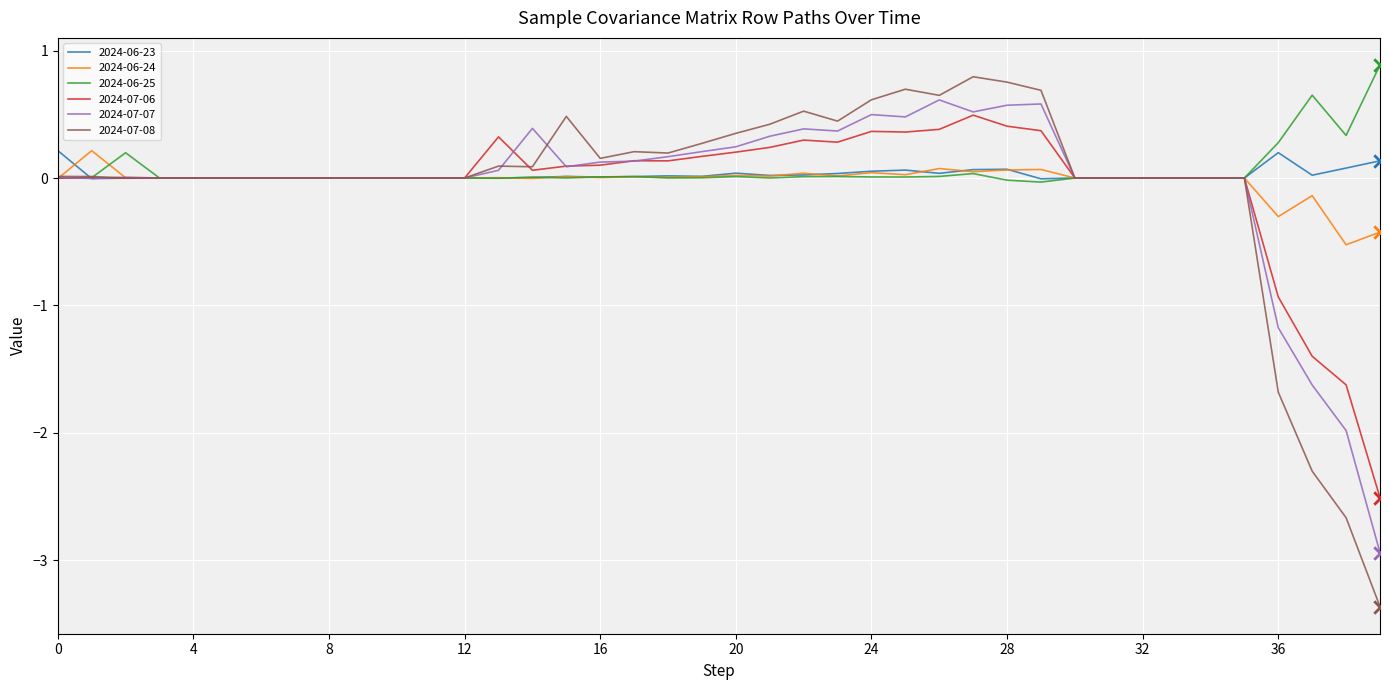

What are all the series names shown in the legend?

2024-06-23, 2024-06-24, 2024-06-25, 2024-07-06, 2024-07-07, 2024-07-08